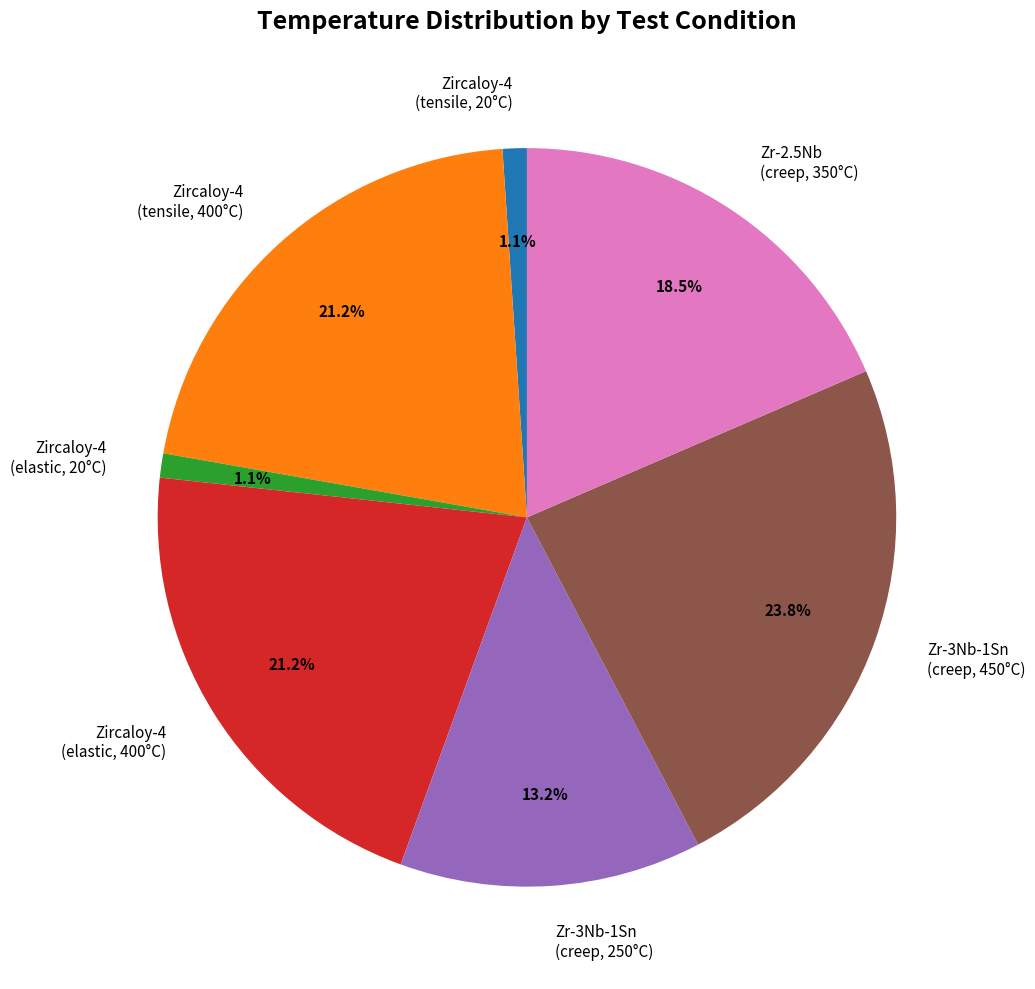

True or false: Zr-3Nb-1Sn (creep, 450°C) accounts for 31% of the total.

False